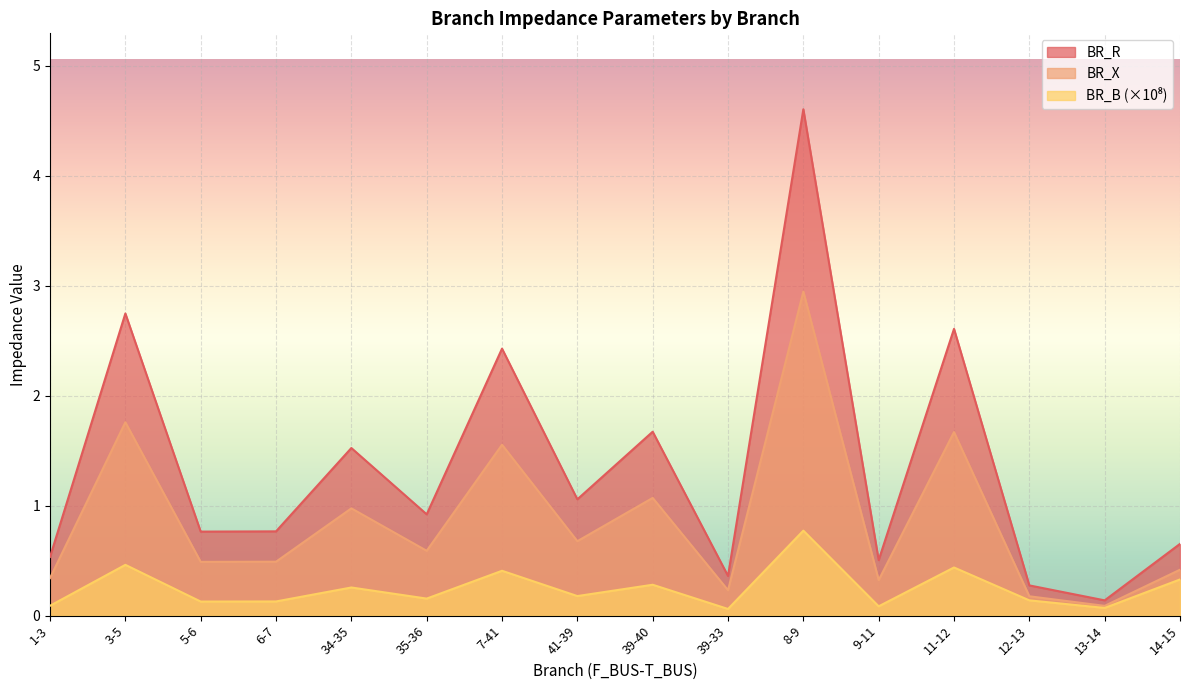

At which label does BR_X reach its minimum?

13-14